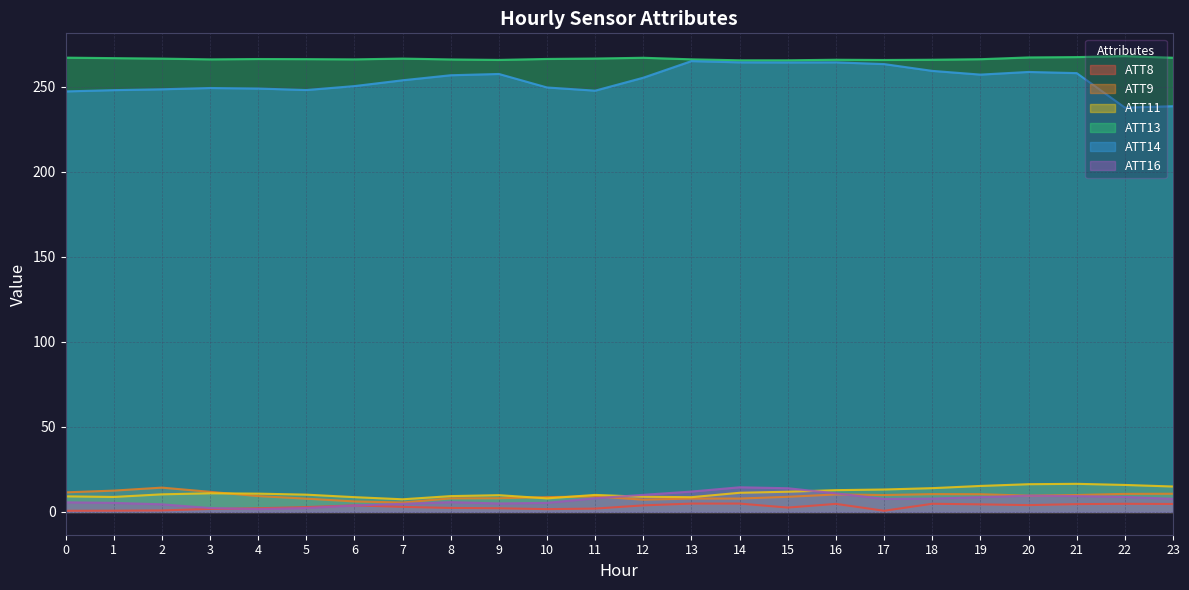

How many interior local valleys does the ATT16 series have?

3